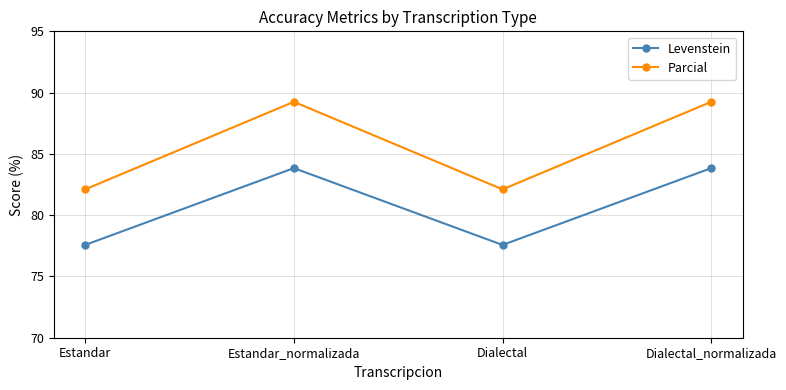

Where does the Levenstein series first go above 83?

Estandar_normalizada